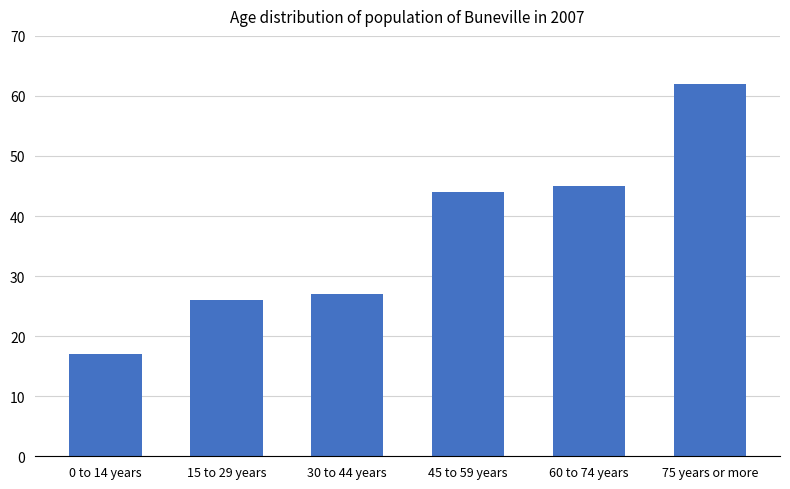

Reading left to right, list all the values displayed in this chart.

17	26	27	44	45	62